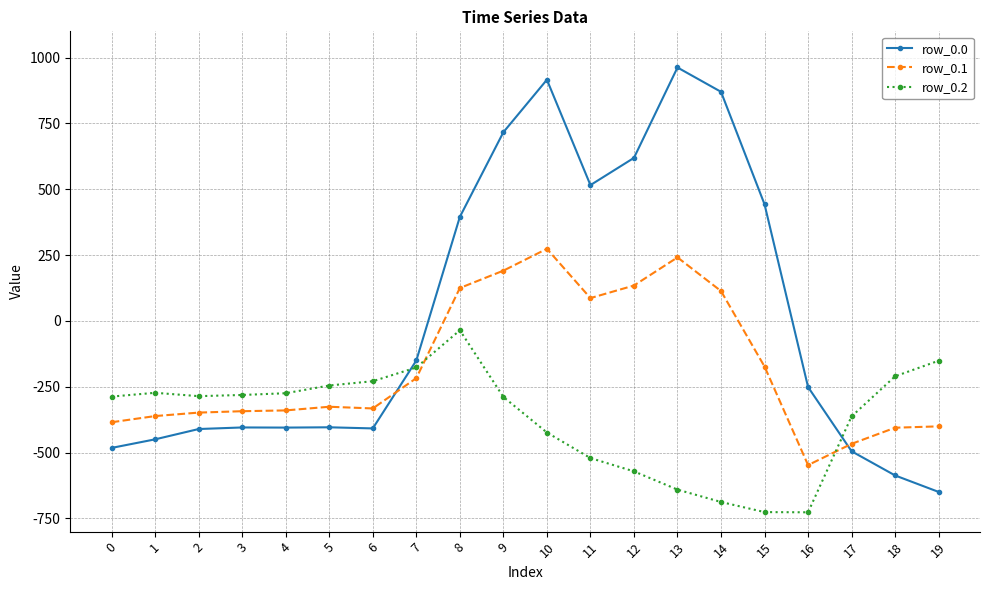

What is the average value of the row_0.0 series?

17.3